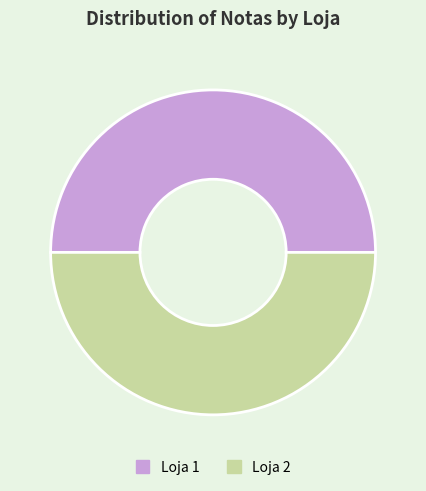

Is the sum of Loja 1 and Loja 2 greater than half?

Yes